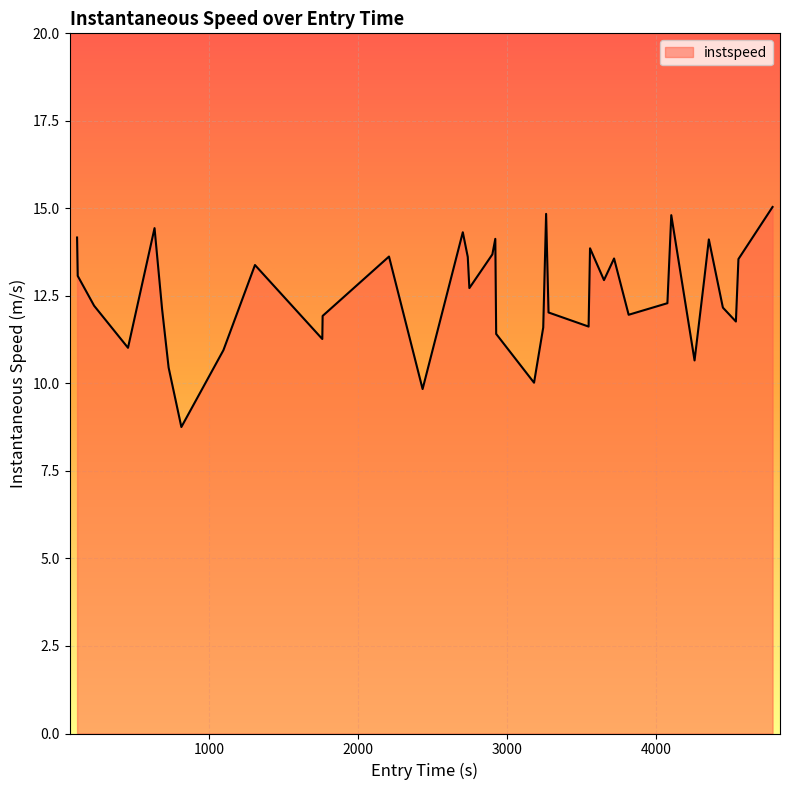

What is the smallest value displayed?

8.8